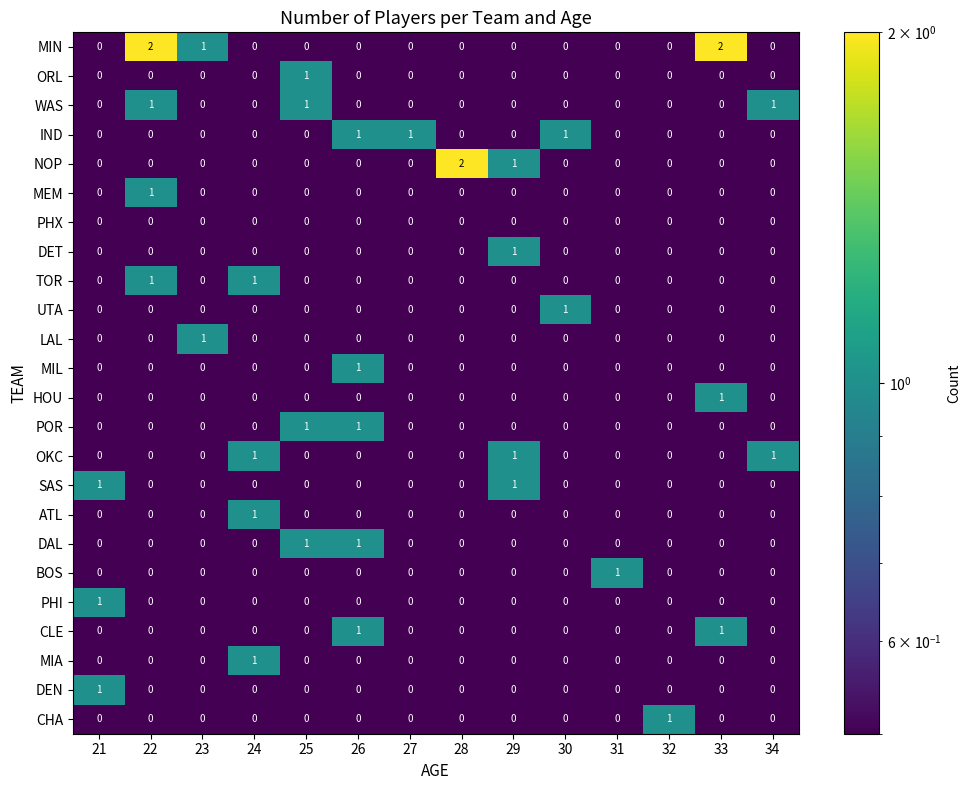

Count the WAS values in the range 0 to 1.

14